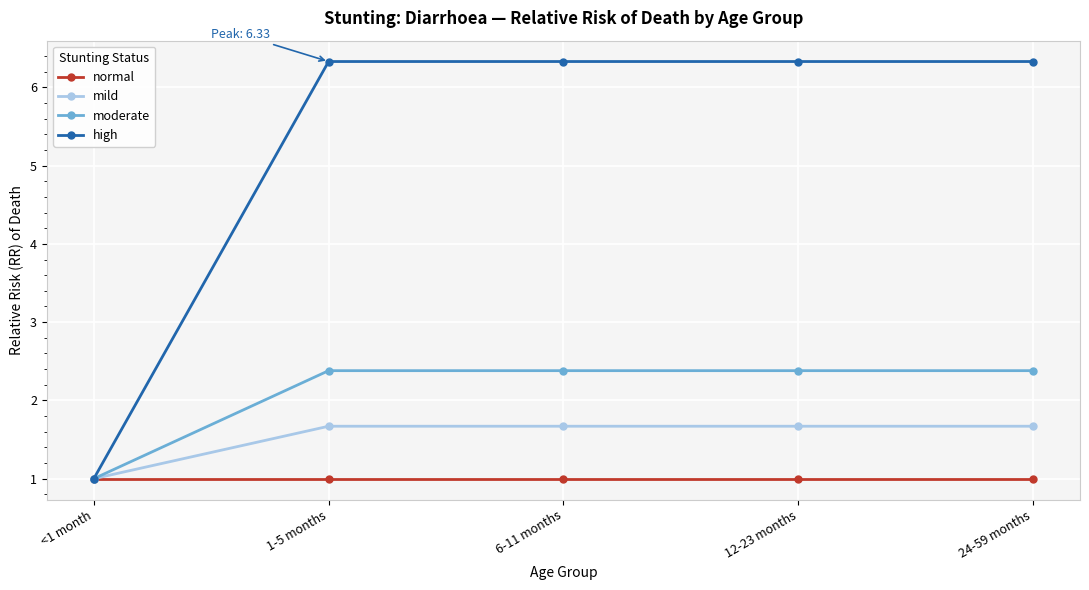

Does the chart display data point markers on the line(s)?

Yes